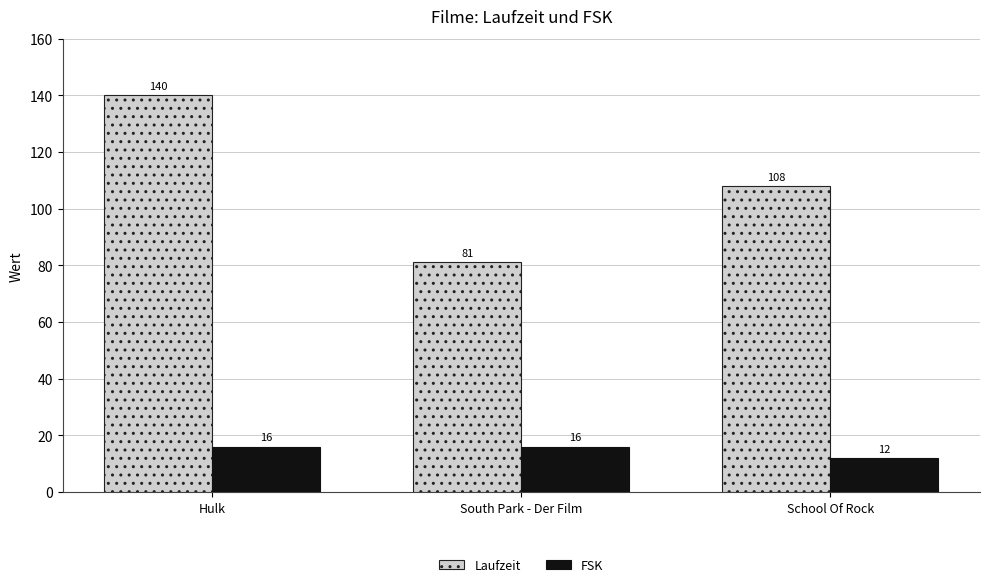

List the series in order of their peak value, highest first.

Laufzeit, FSK